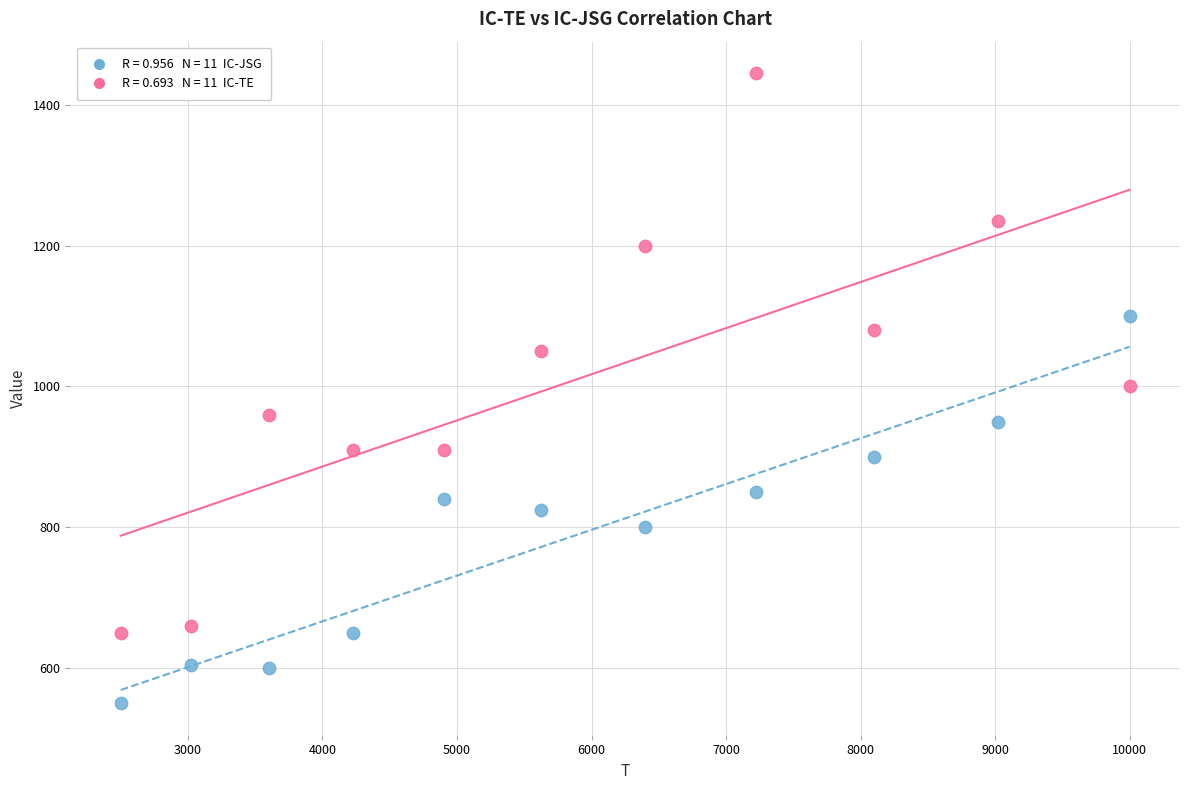

Across all data points, what is the range of Y values (max minus min)?

895